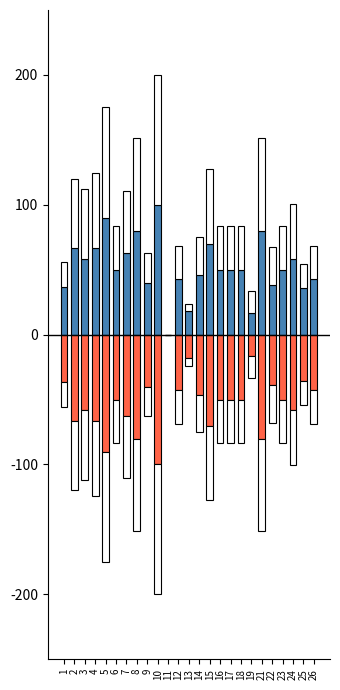

Reading right to left, transcribe all the data shown in this chart.

accuracy: 26=0.4	25=0.4	24=0.6	23=0.5	22=0.4	21=0.8	19=0.2	18=0.5	17=0.5	16=0.5	15=0.7	14=0.5	13=0.2	12=0.4	11=0.0	10=1.0	9=0.4	8=0.8	7=0.6	6=0.5	5=0.9	4=0.7	3=0.6	2=0.7	1=0.4
f1: 26=0.3	25=0.2	24=0.4	23=0.3	22=0.3	21=0.7	19=0.2	18=0.3	17=0.3	16=0.3	15=0.6	14=0.3	13=0.1	12=0.3	11=0.0	10=1.0	9=0.2	8=0.7	7=0.5	6=0.3	5=0.9	4=0.6	3=0.5	2=0.5	1=0.2
accuracy (neg): 26=-0.4	25=-0.4	24=-0.6	23=-0.5	22=-0.4	21=-0.8	19=-0.2	18=-0.5	17=-0.5	16=-0.5	15=-0.7	14=-0.5	13=-0.2	12=-0.4	11=0.0	10=-1.0	9=-0.4	8=-0.8	7=-0.6	6=-0.5	5=-0.9	4=-0.7	3=-0.6	2=-0.7	1=-0.4
f1 (neg): 26=-0.3	25=-0.2	24=-0.4	23=-0.3	22=-0.3	21=-0.7	19=-0.2	18=-0.3	17=-0.3	16=-0.3	15=-0.6	14=-0.3	13=-0.1	12=-0.3	11=0.0	10=-1.0	9=-0.2	8=-0.7	7=-0.5	6=-0.3	5=-0.9	4=-0.6	3=-0.5	2=-0.5	1=-0.2